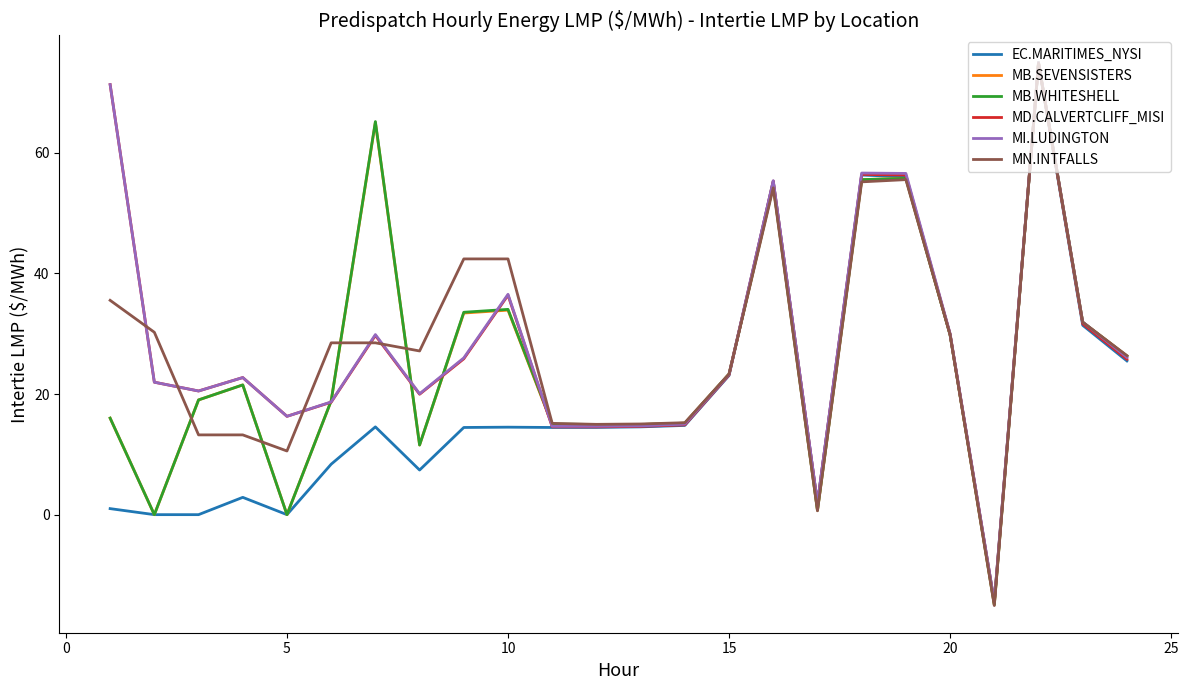

Does the chart have visible grid lines?

No